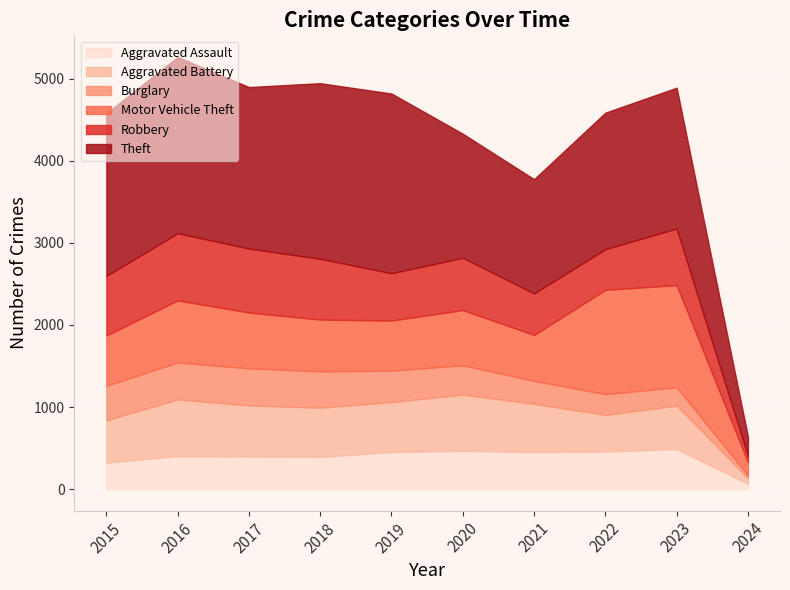

How many data points in Aggravated Assault are above 452?

3